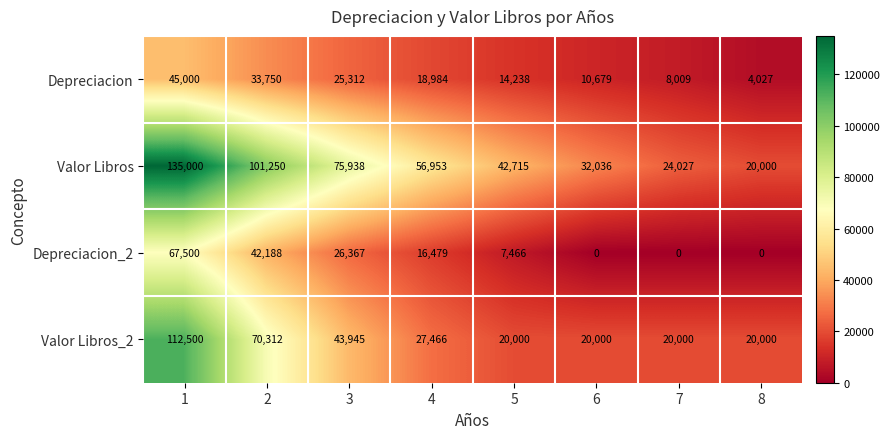

Is it true that Valor Libros equals 135000 at 1?

True